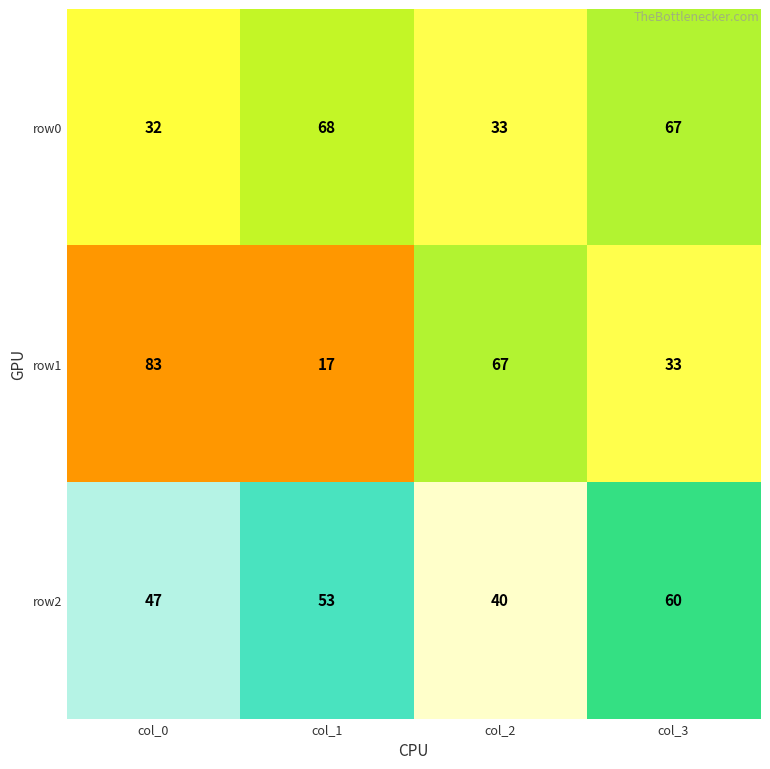

At which label does row1 first exceed 67?

col_0